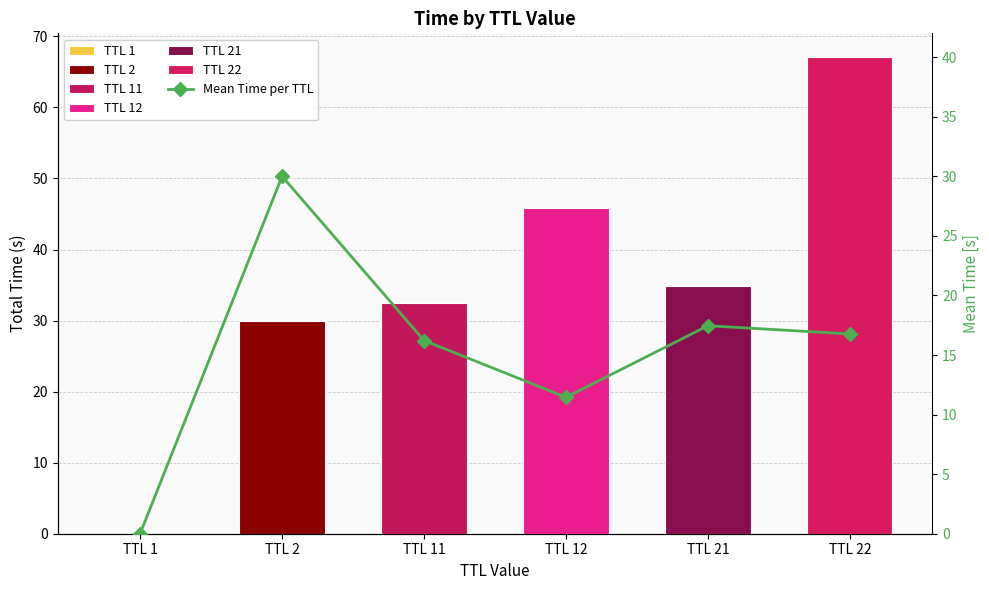

The chart shows a value of 16.2 at TTL 11. True or false?

True